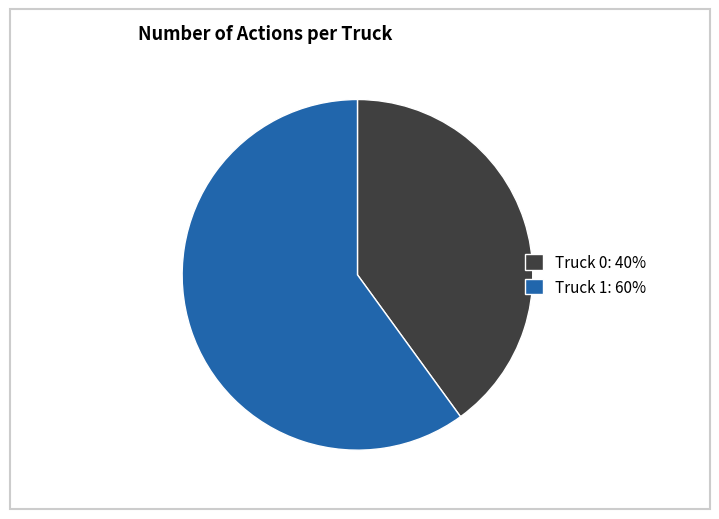

Which category has the smallest portion of the pie?

Truck 0